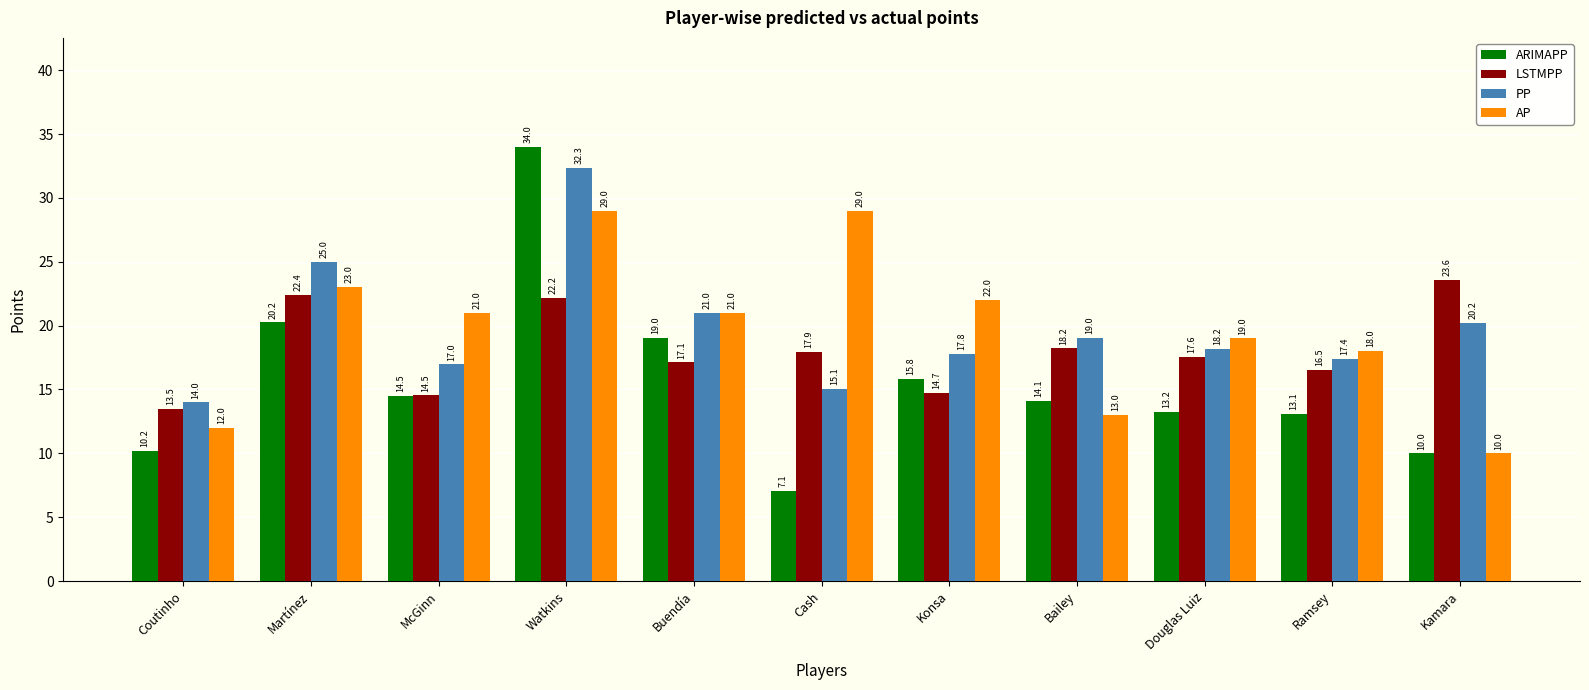

How many data points in LSTMPP are above 17?

7